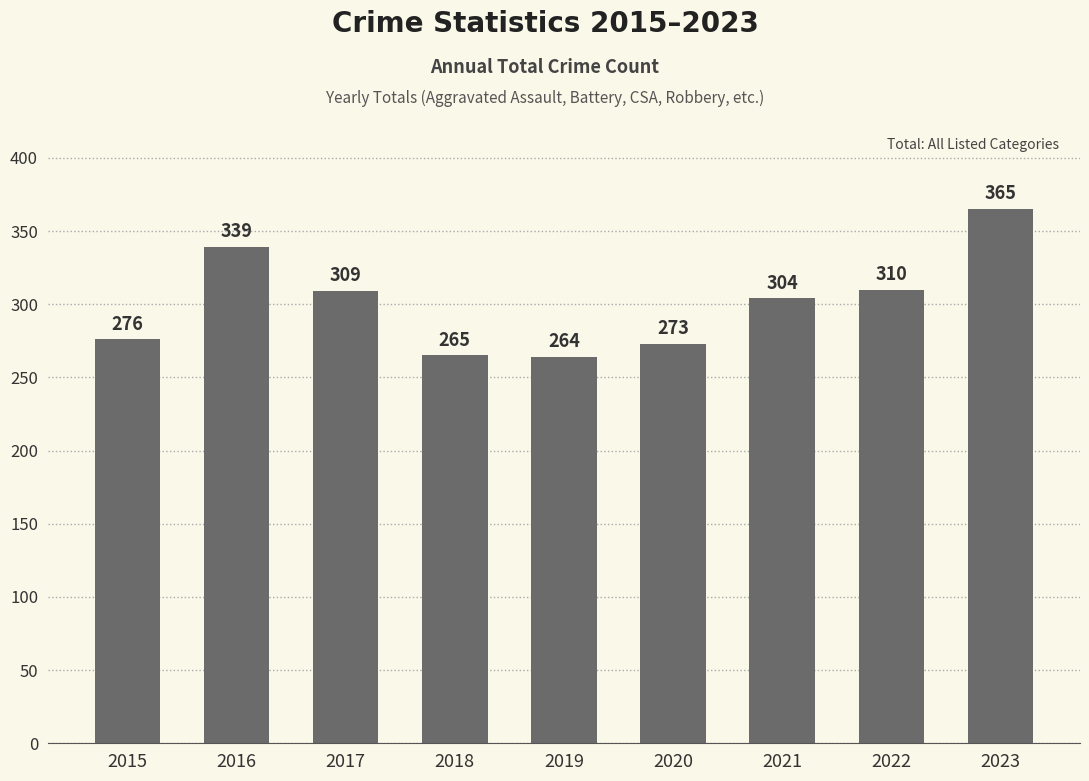

The value at 2015 is 276. True or false?

True